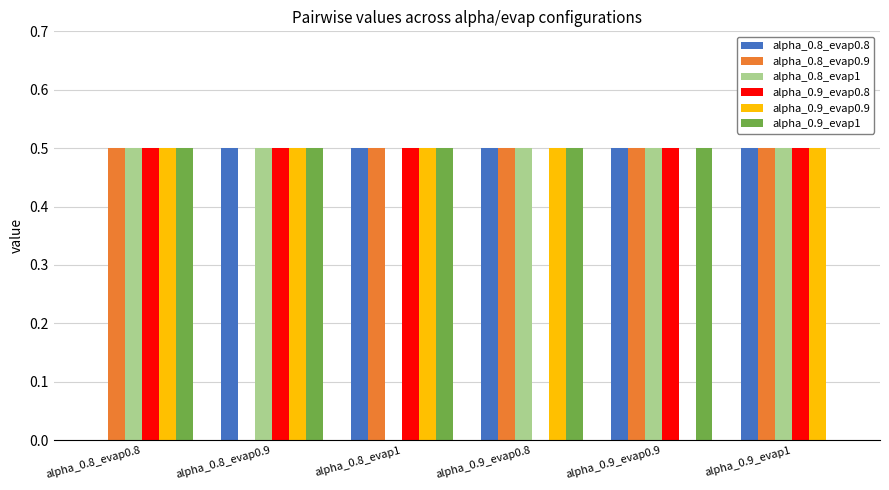

What is the total value across all series at alpha_0.8_evap0.9?

2.5